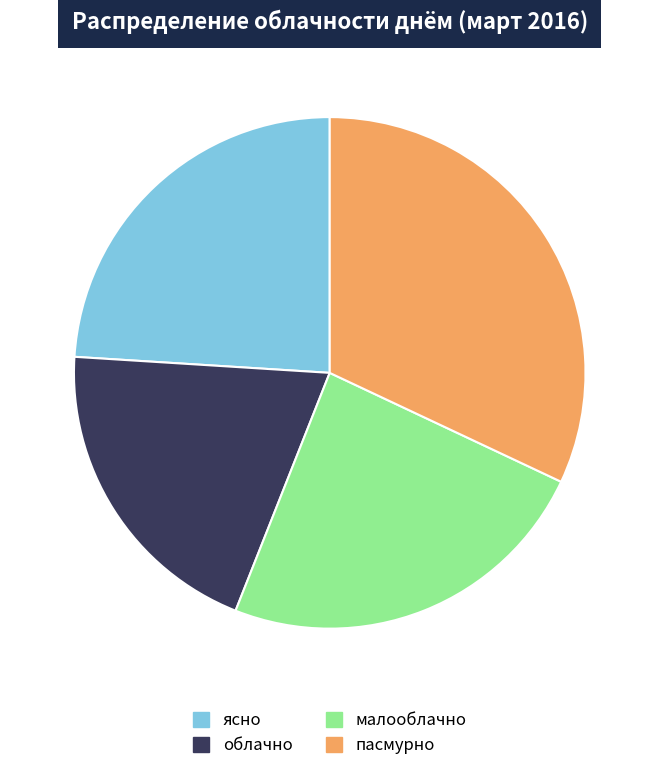

Do пасмурно and облачно together represent more than half of the pie?

Yes